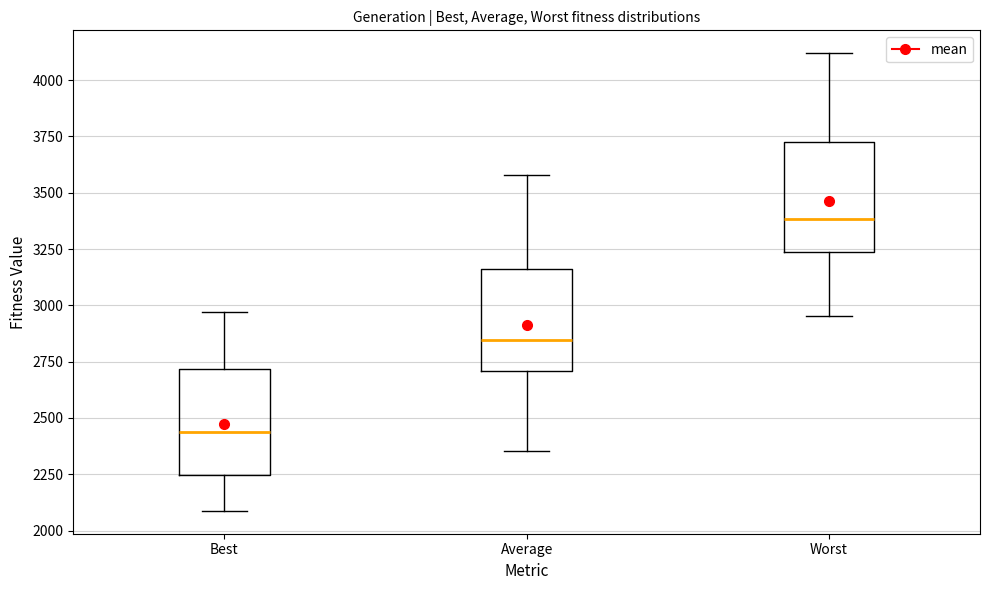

Where does the upper whisker of the box for Best end on the y-axis? The values are not printed on the chart, so give them approximately, as read against the axis.

2950